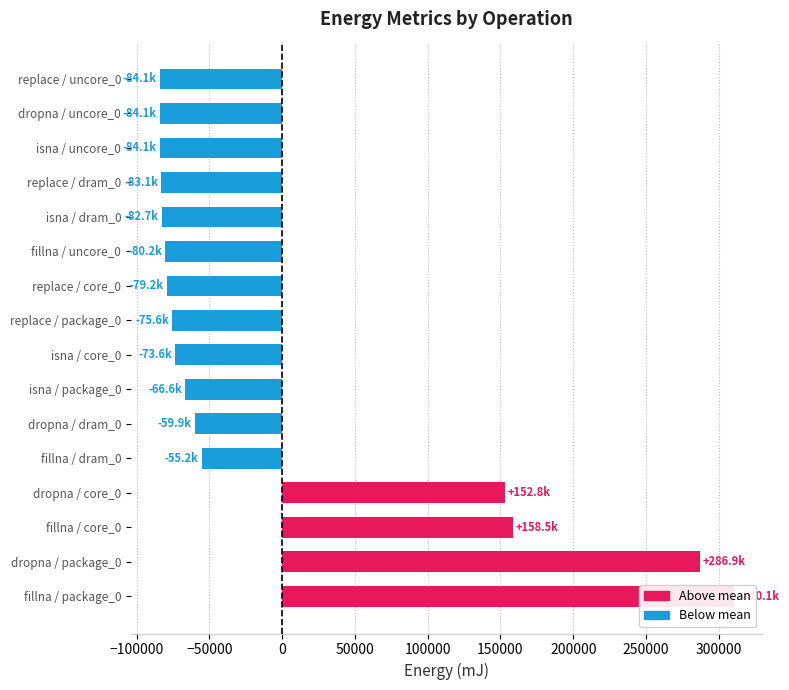

Which series has the widest spread of values?

package_0